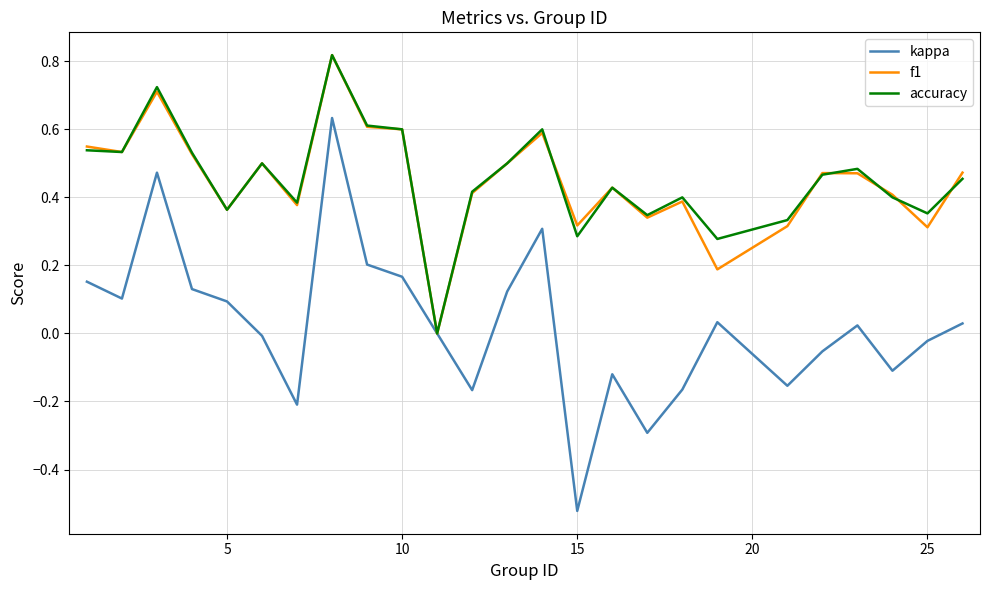

Does the chart have visible grid lines?

Yes